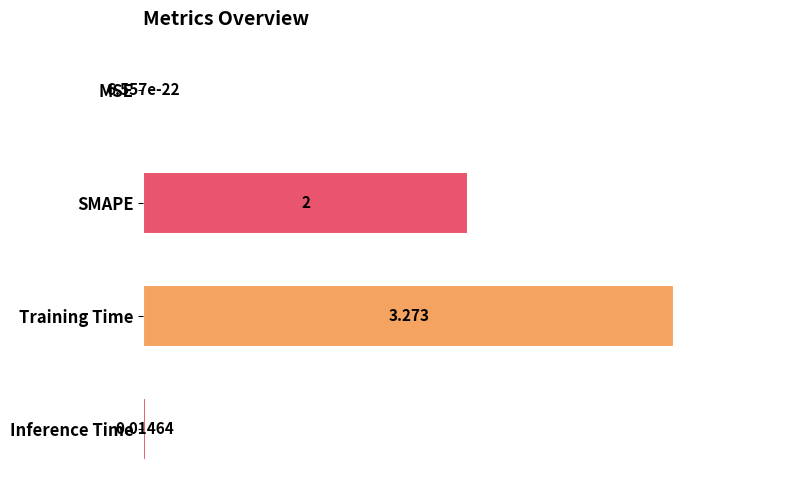

Between MSE and Training Time, which is larger?

Training Time